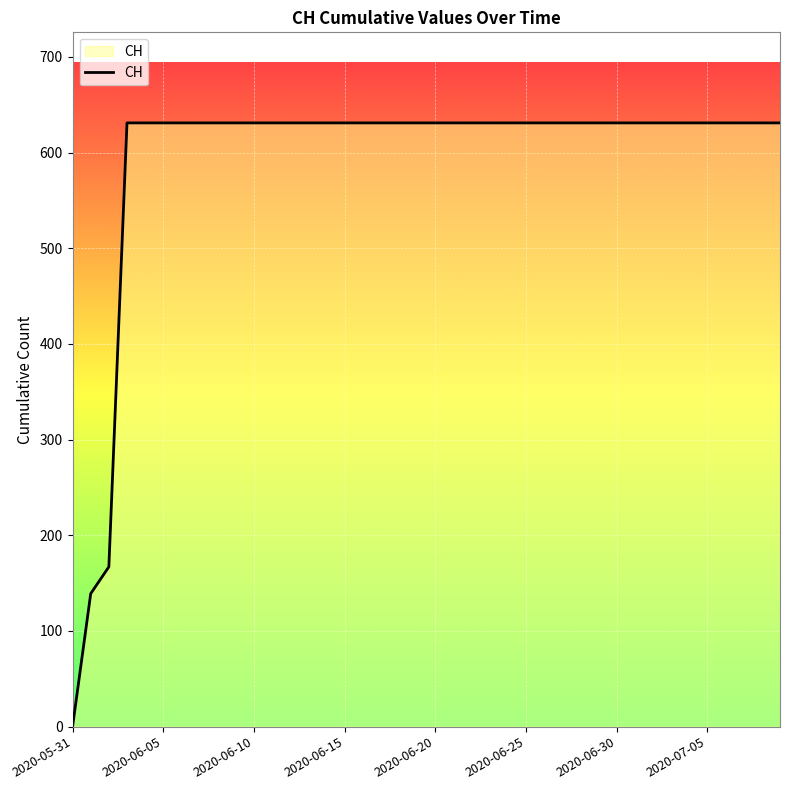

Which label corresponds to the smallest value in the chart?

2020-05-31